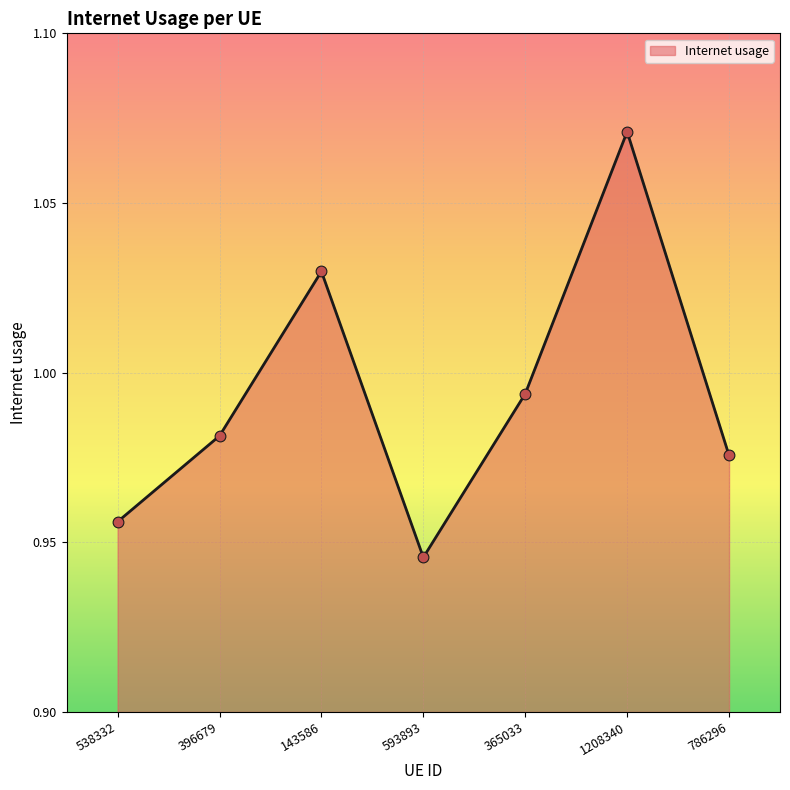

Which has a higher value, 396679 or 593893?

396679